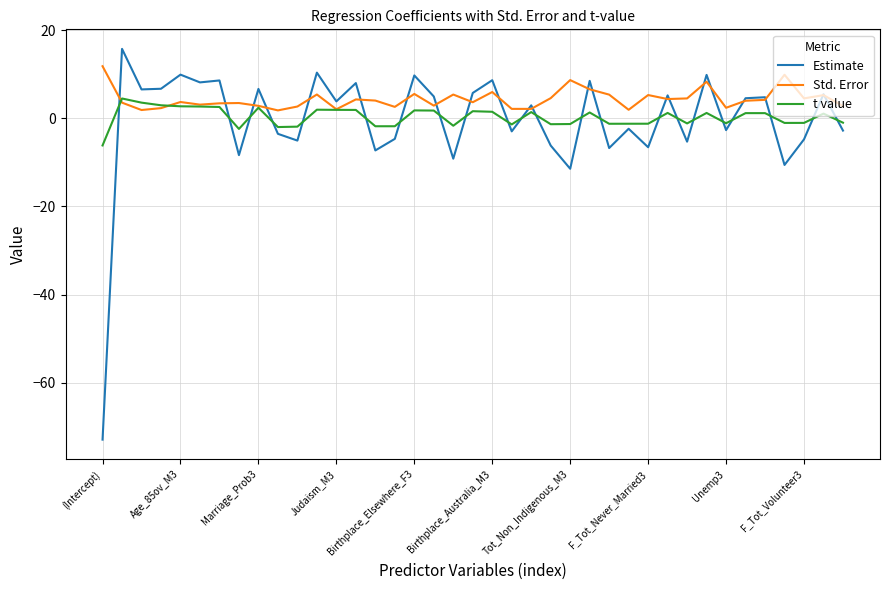

What are all the series names shown in the legend?

Estimate, Std. Error, t value